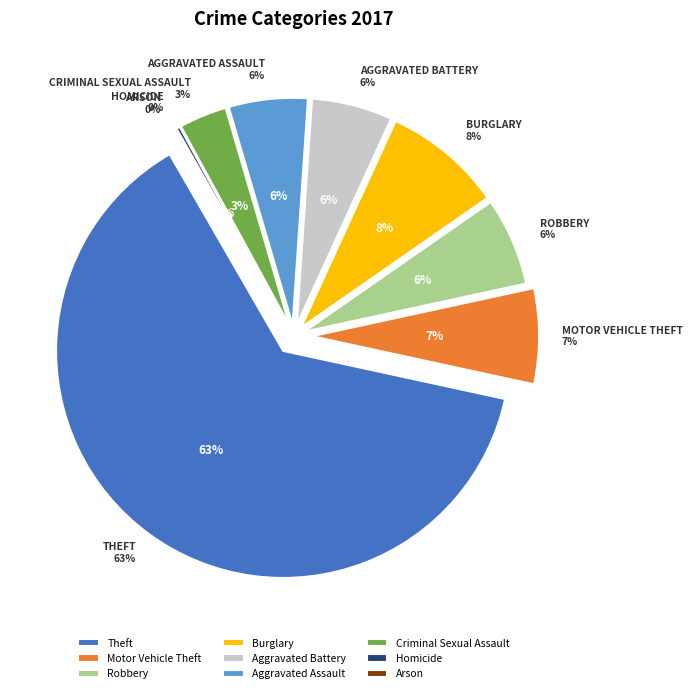

True or false: Aggravated Assault accounts for 6% of the total.

True